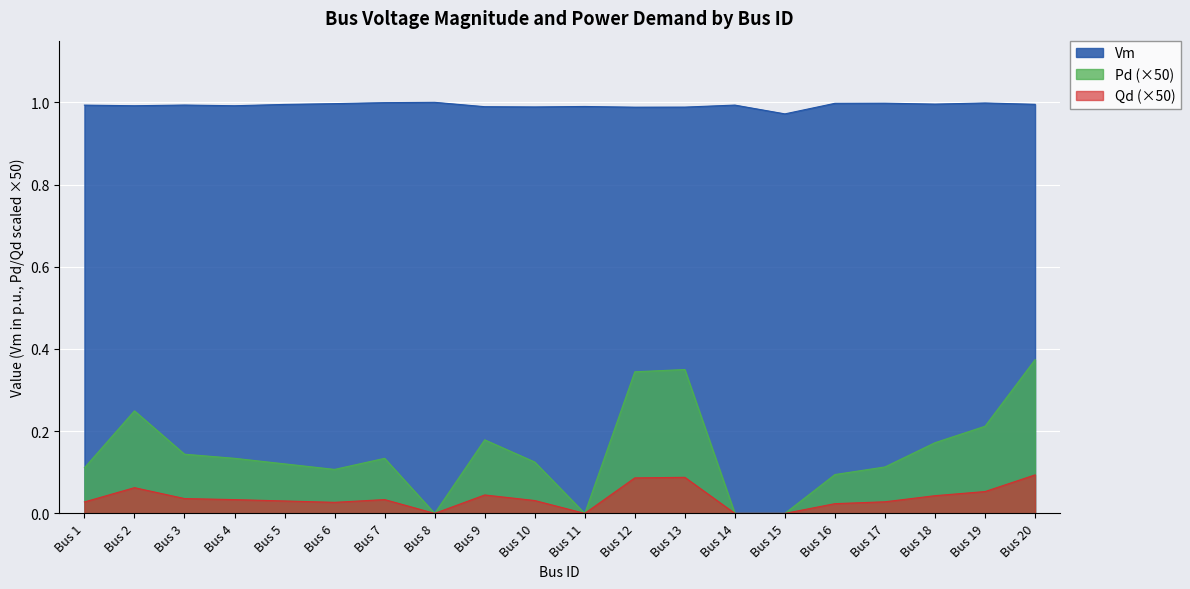

True or false: Pd (×50) has a value of 0.1 at Bus 1.

True